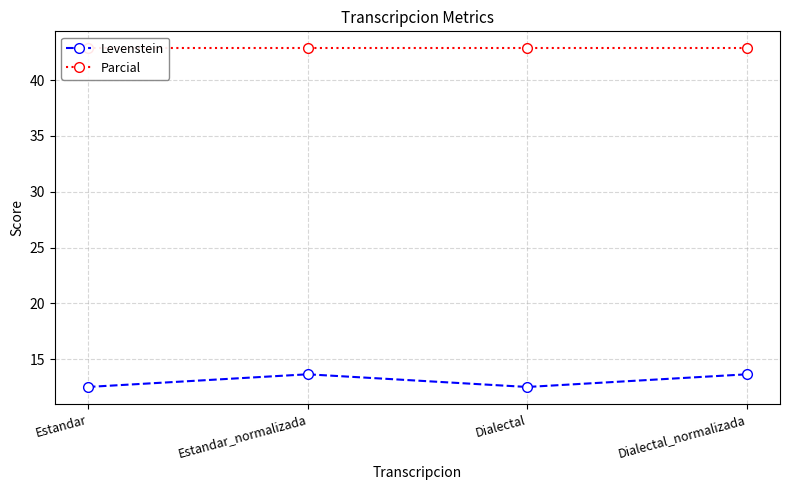

Between Estandar and Dialectal, which series saw the biggest shift?

Levenstein